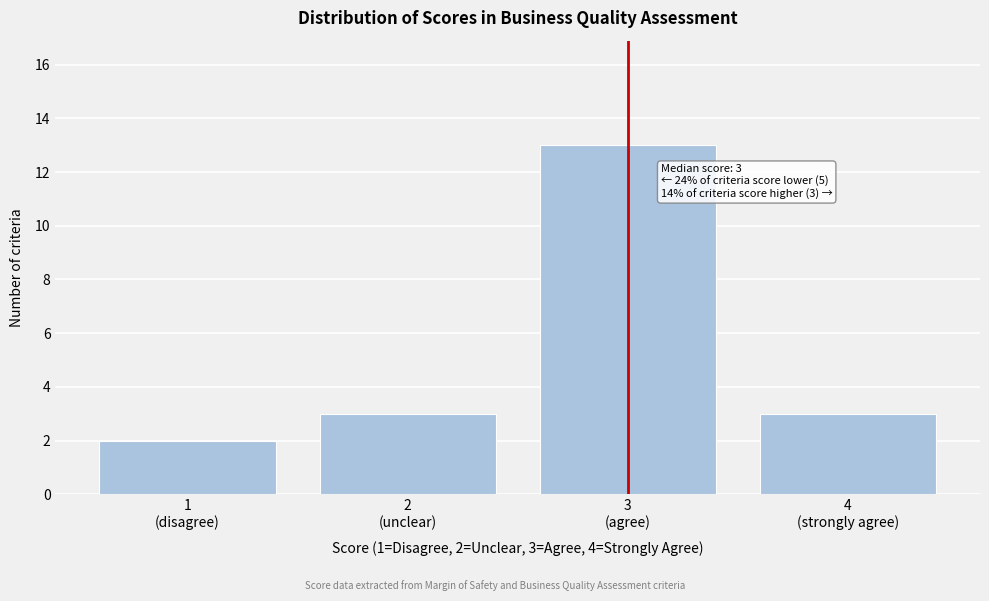

Reading left to right, transcribe all the data shown in this chart.

2	3	13	3